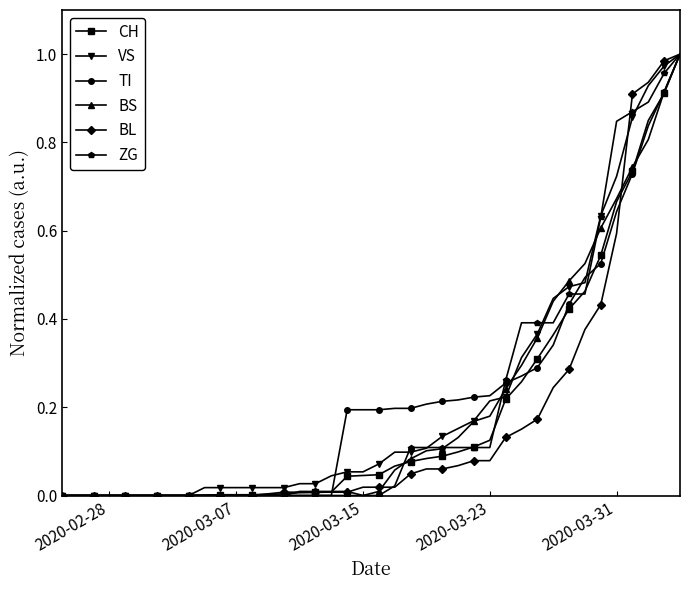

How many lines are shown in the chart?

6